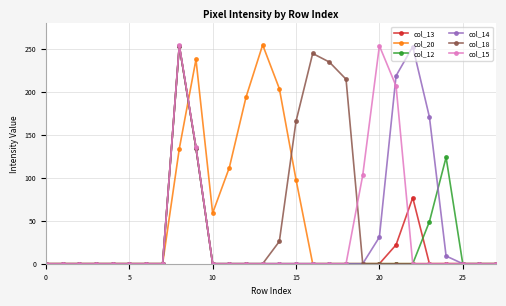

What is the maximum value for col_12?

254